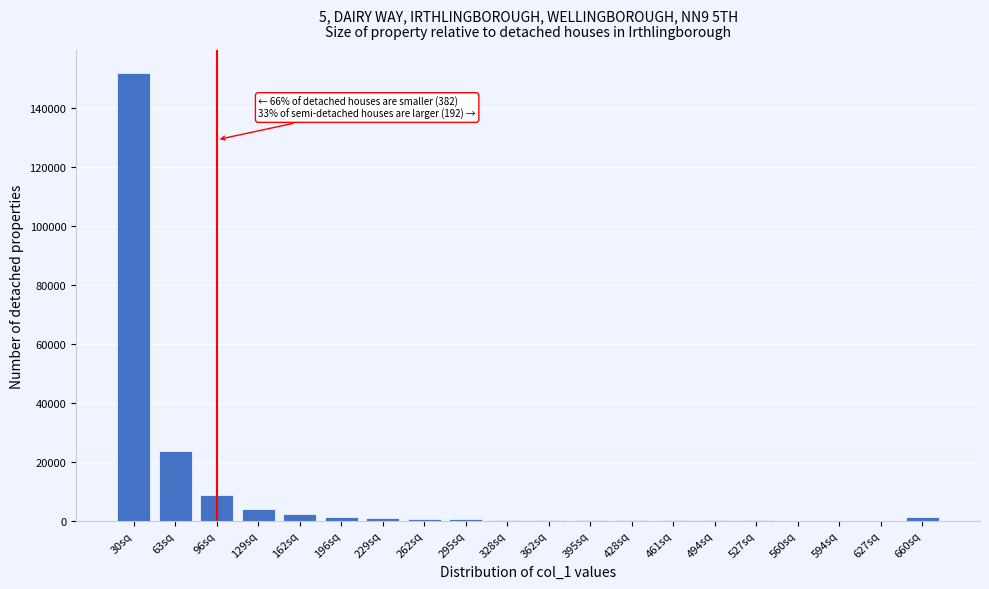

What is the sum of all values?

197078